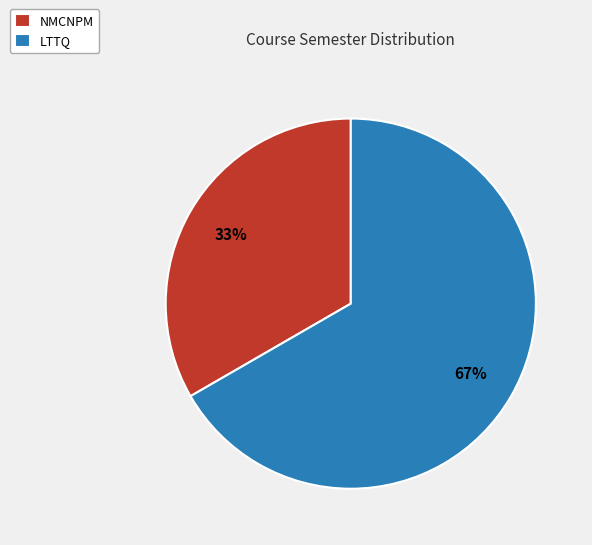

Rank the categories by value from lowest to highest.

NMCNPM, LTTQ